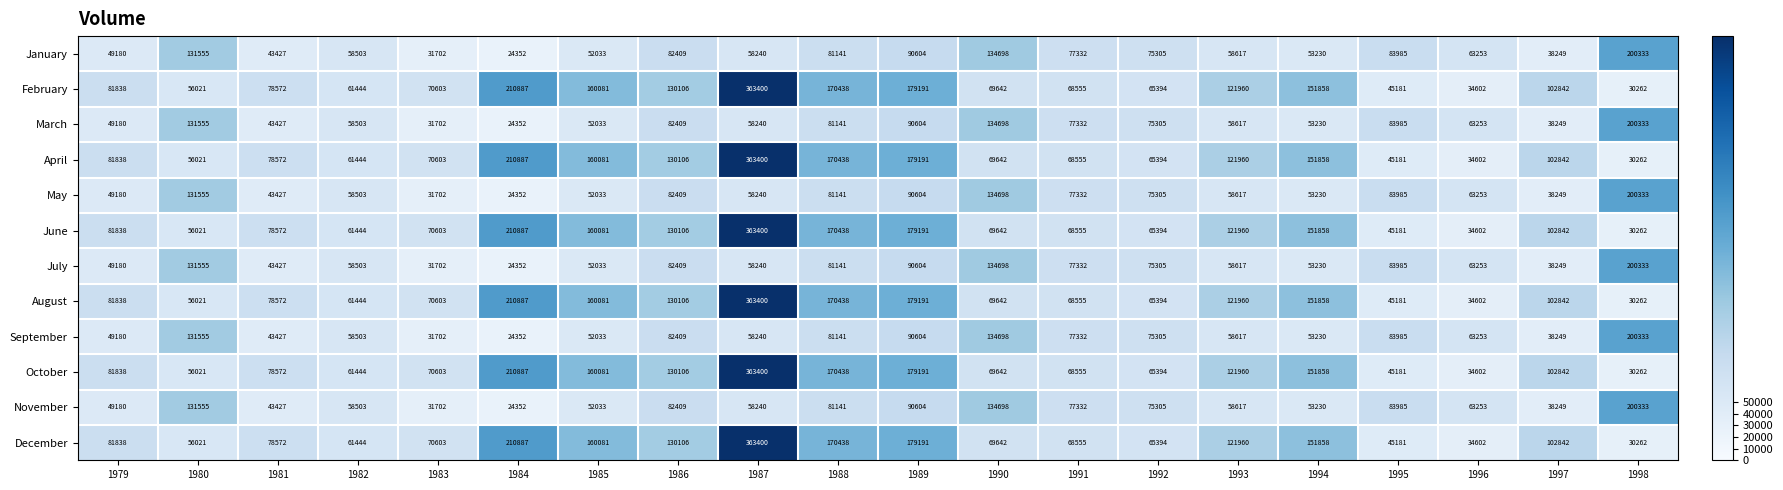

List the labels in order of December value, smallest first.

1998, 1996, 1995, 1980, 1982, 1992, 1991, 1990, 1983, 1981, 1979, 1997, 1993, 1986, 1994, 1985, 1988, 1989, 1984, 1987